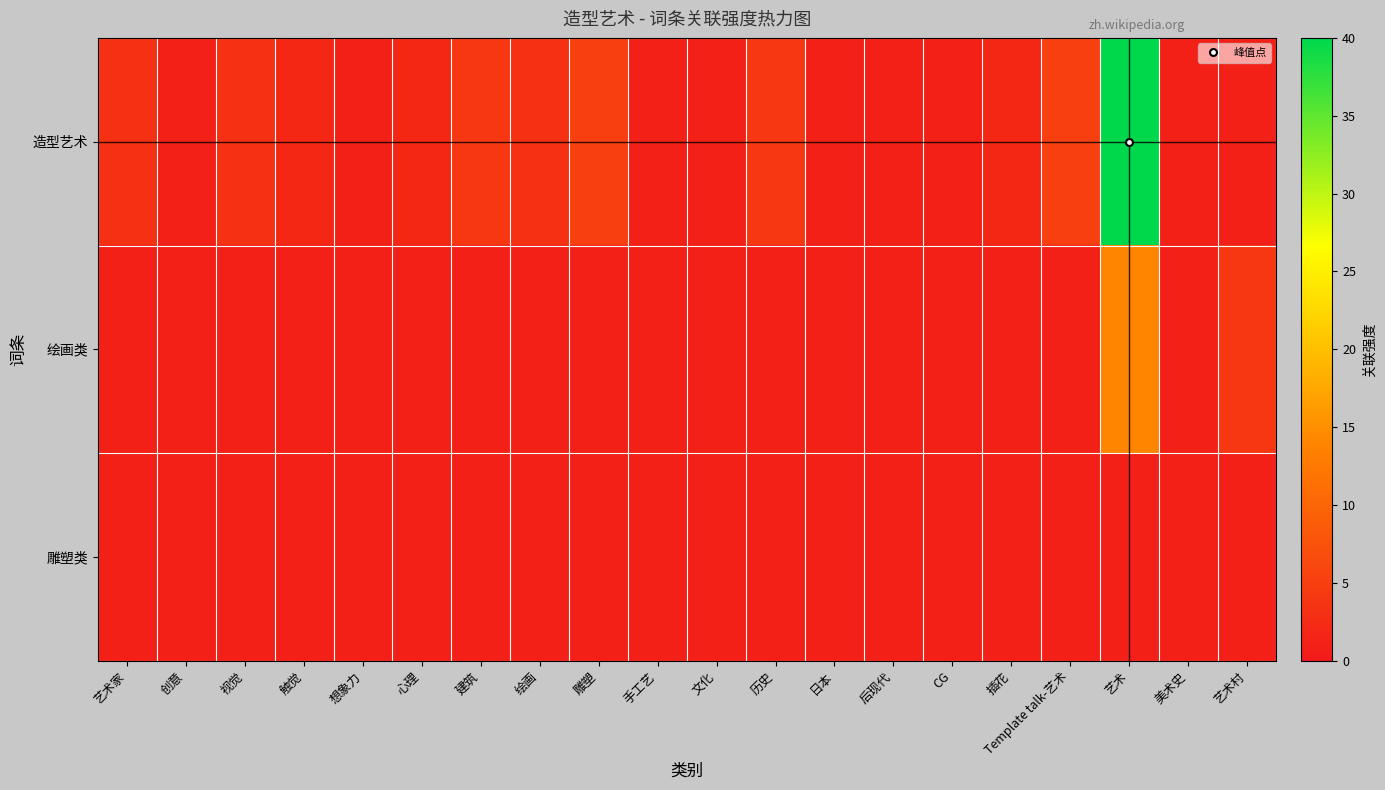

Reading left to right, list all the values displayed in this chart.

造型艺术: 艺术家=3	创意=1	视觉=3	触觉=2	想象力=1	心理=2	建筑=4	绘画=3	雕塑=5	手工艺=1	文化=1	历史=4	日本=1	后现代=1	CG=1	插花=2	Template talk-艺术=5	艺术=40	美术史=1	艺术村=1
绘画类: 艺术家=1	创意=1	视觉=1	触觉=1	想象力=1	心理=1	建筑=1	绘画=1	雕塑=1	手工艺=1	文化=1	历史=1	日本=1	后现代=1	CG=1	插花=1	Template talk-艺术=1	艺术=14	美术史=1	艺术村=4
雕塑类: 艺术家=1	创意=1	视觉=1	触觉=1	想象力=1	心理=1	建筑=1	绘画=1	雕塑=1	手工艺=1	文化=1	历史=1	日本=1	后现代=1	CG=1	插花=1	Template talk-艺术=1	艺术=1	美术史=1	艺术村=1